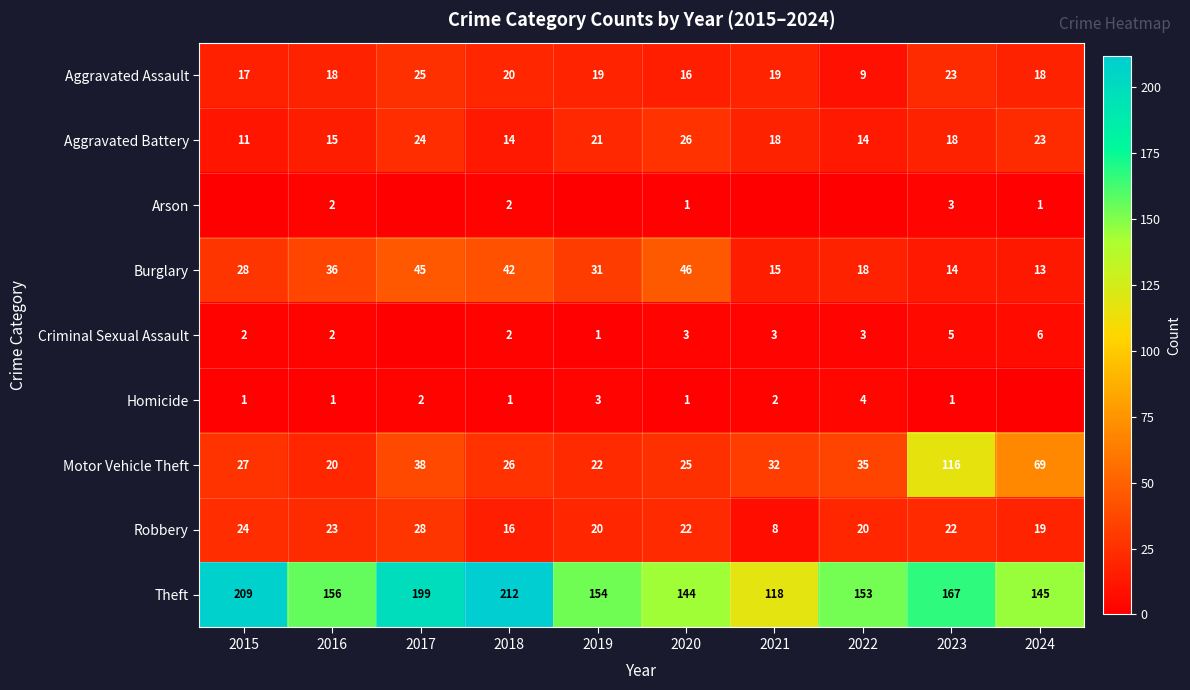

Read the Motor Vehicle Theft value at 2016.

20